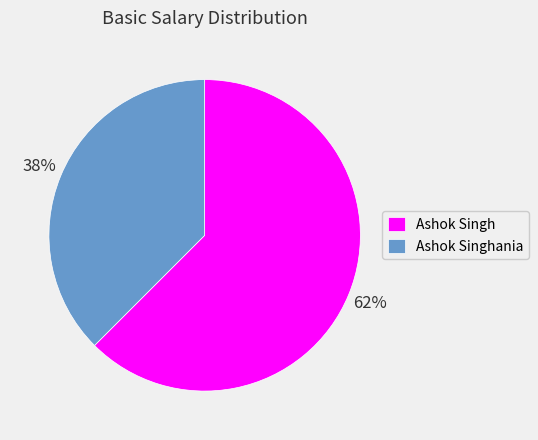

How many segments does this pie chart have?

2